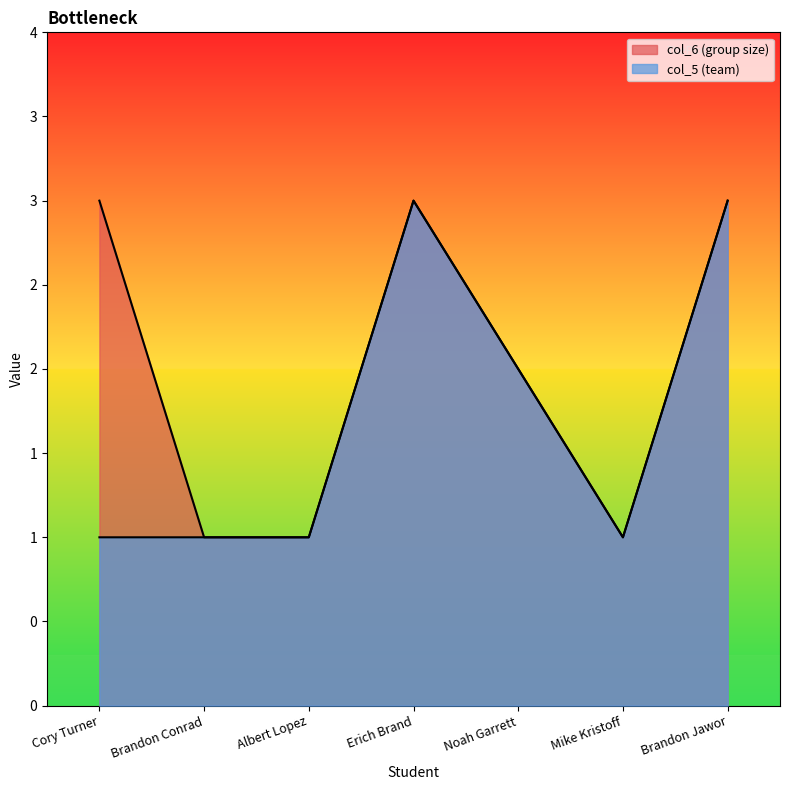

Rank the series at Cory Turner from highest to lowest value.

col_6 (group size), col_5 (team)